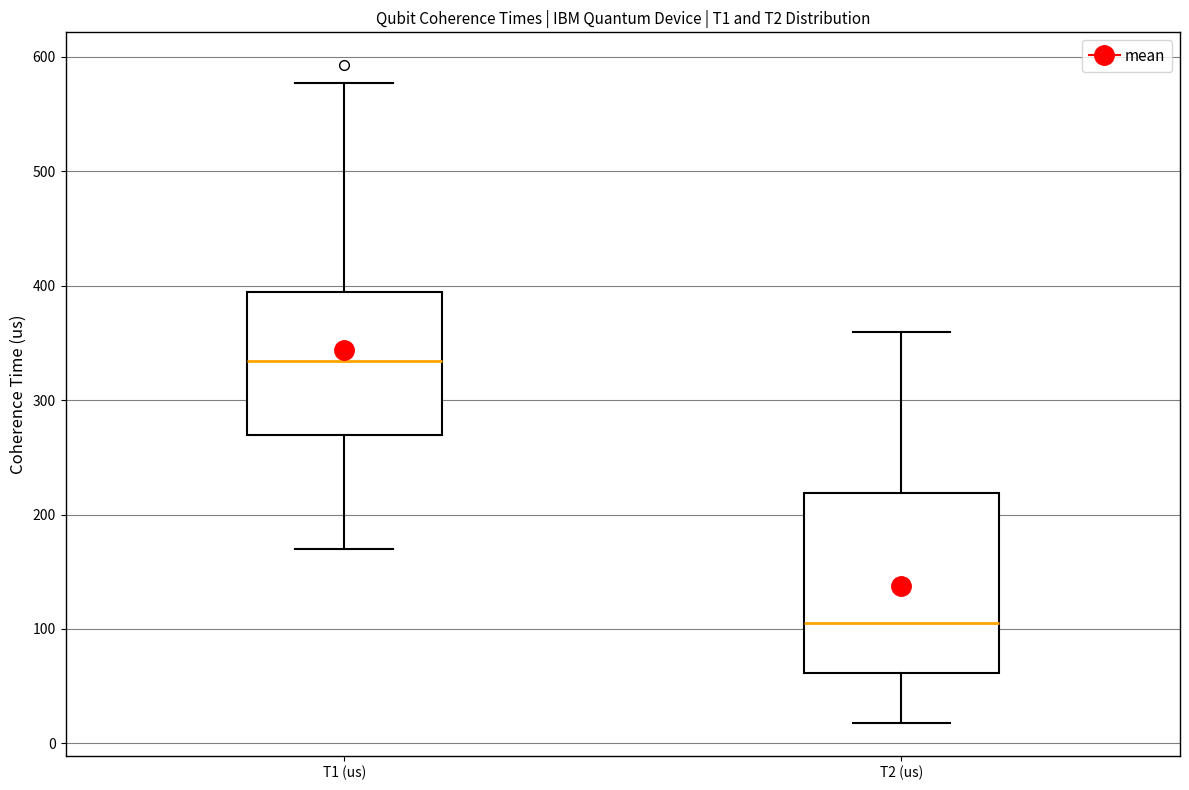

Reading left to right, read every box against the y-axis: the position of its median line, the range the box covers, and the ends of its whiskers. The values are not printed on the chart, so give them approximately, as read against the axis.

T1 (us): median 330, box 270 to 390, whiskers 170 to 580
T2 (us): median 100, box 60 to 220, whiskers 20 to 360